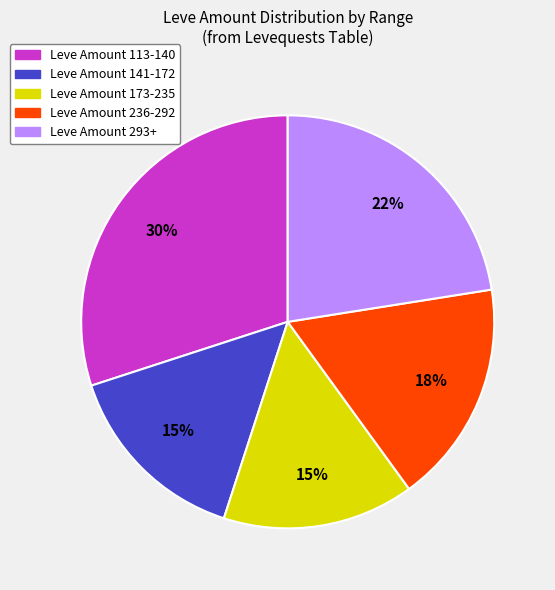

Do Leve Amount 141-172 and Leve Amount 113-140 together represent more than half of the pie?

No